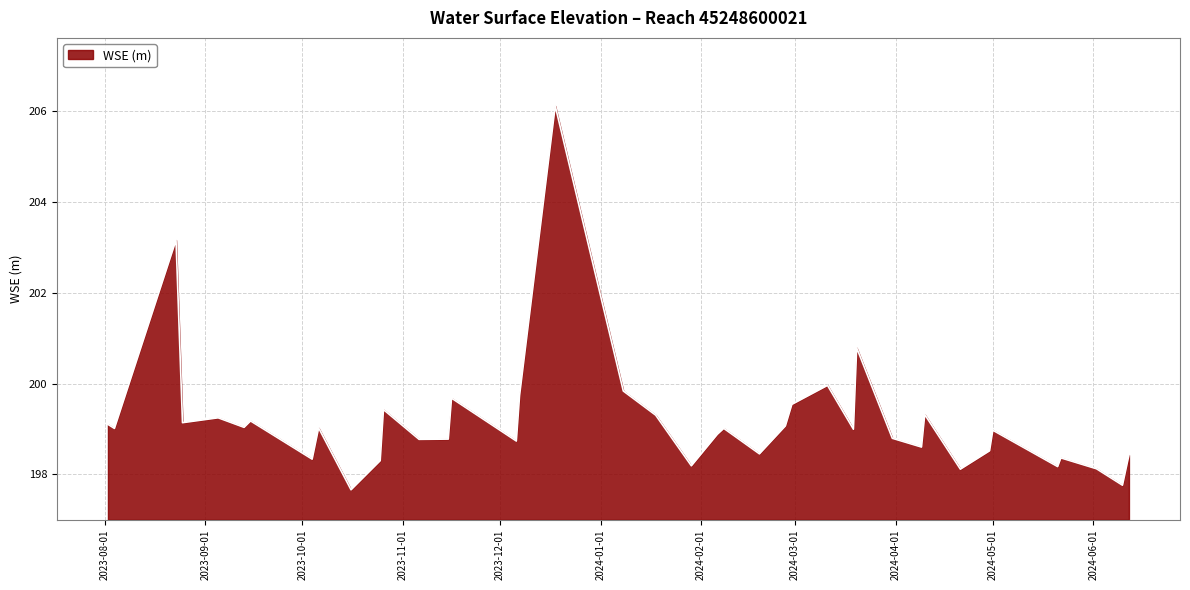

How many lines are shown in the chart?

1